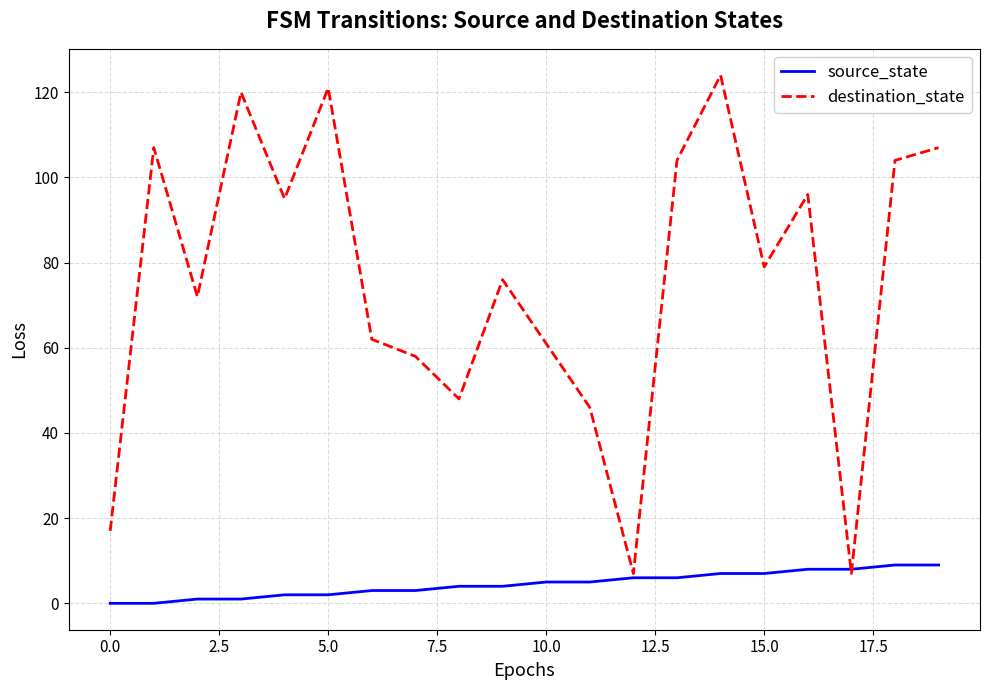

Which series has the largest total across all categories?

destination_state